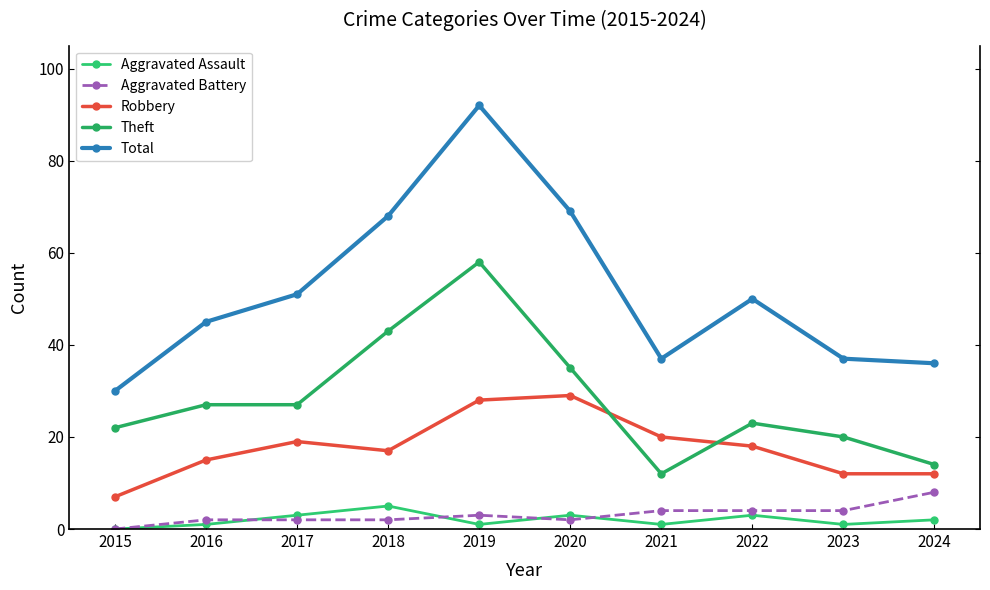

List the labels in order of Total value, largest first.

2019, 2020, 2018, 2017, 2022, 2016, 2021, 2023, 2024, 2015